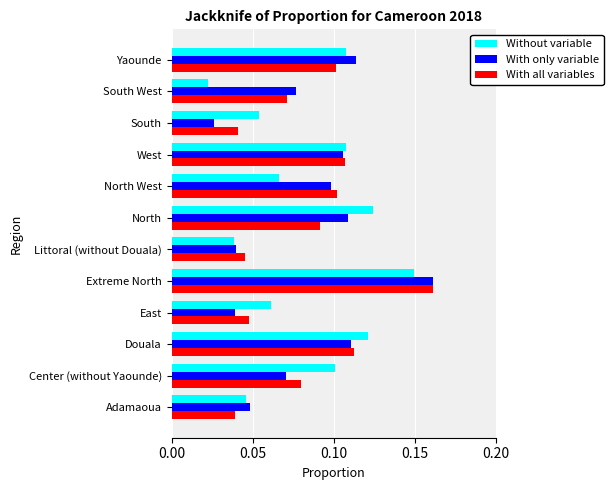

Is it true that With all variables equals 0.1 at Adamaoua?

False